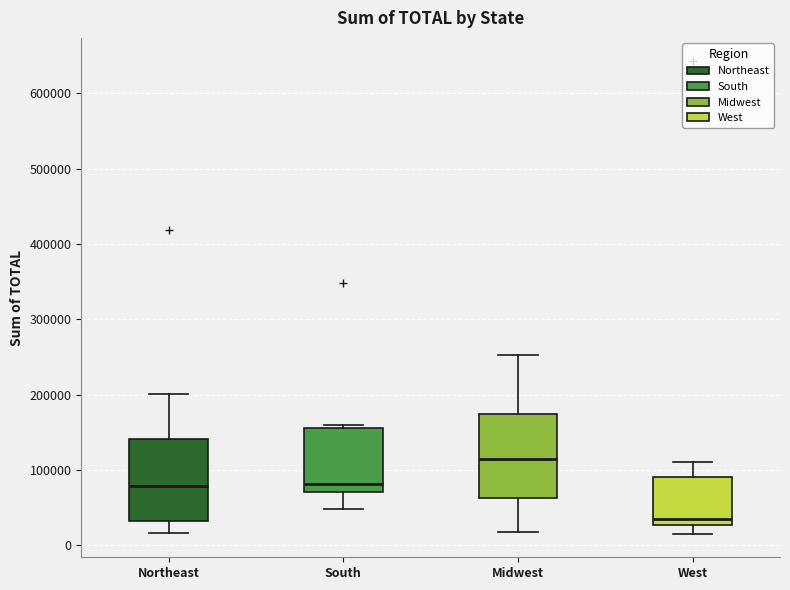

Reading left to right, read every box against the y-axis: the position of its median line, the range the box covers, and the ends of its whiskers. The values are not printed on the chart, so give them approximately, as read against the axis.

Northeast: median 80000, box 30000 to 140000, whiskers 20000 to 200000
South: median 80000, box 70000 to 160000, whiskers 50000 to 160000 (just above the box's upper edge)
Midwest: median 120000, box 60000 to 170000, whiskers 20000 to 250000
West: median 40000, box 30000 to 90000, whiskers 20000 to 110000